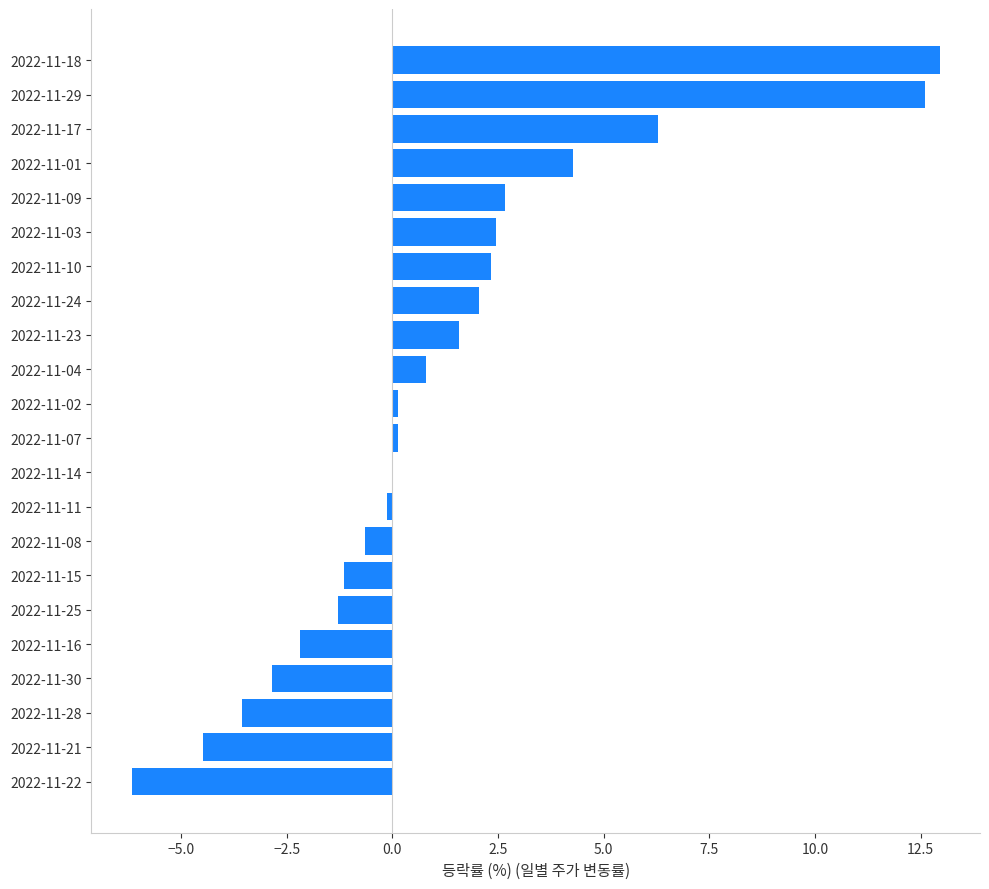

What is the change in value from 2022-11-28 to 2022-11-29?

+16.2